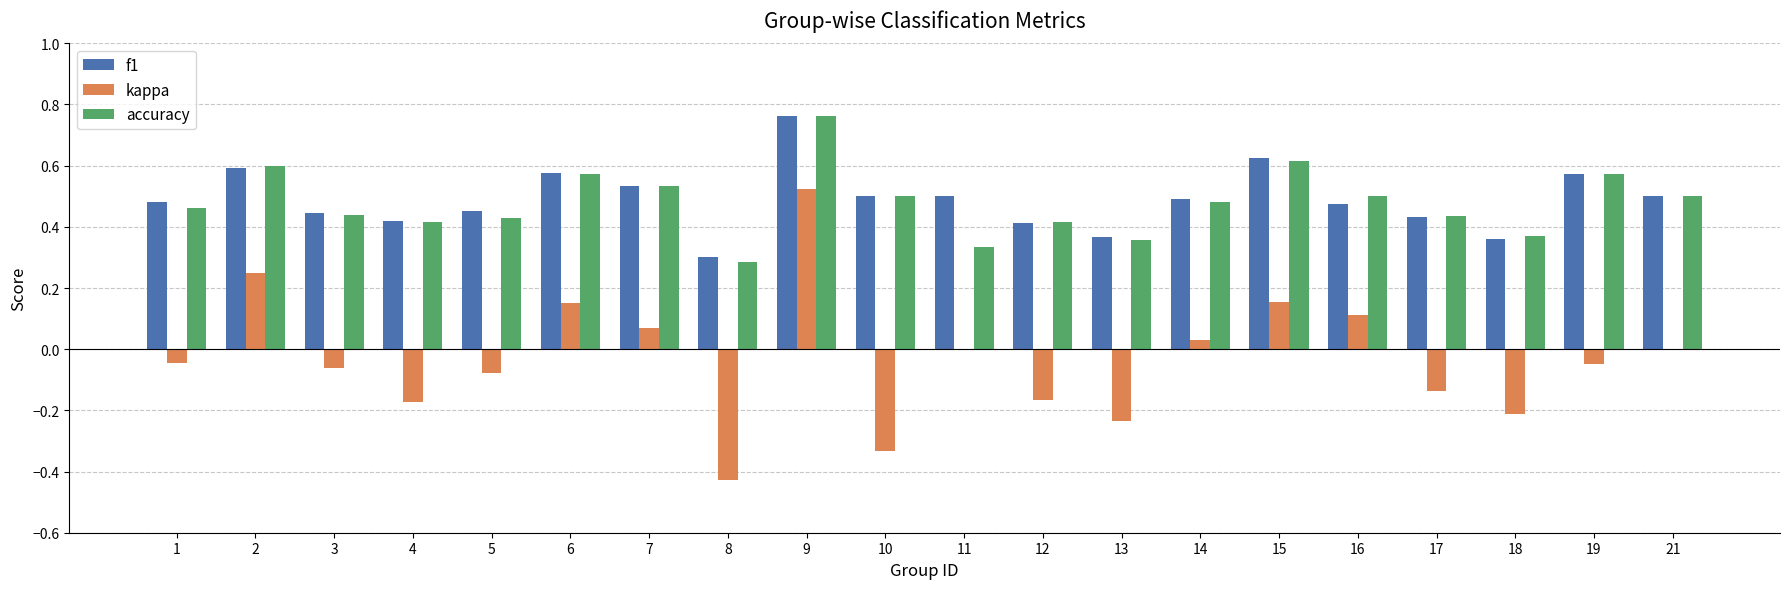

Which category has the highest value in the f1 series?

9